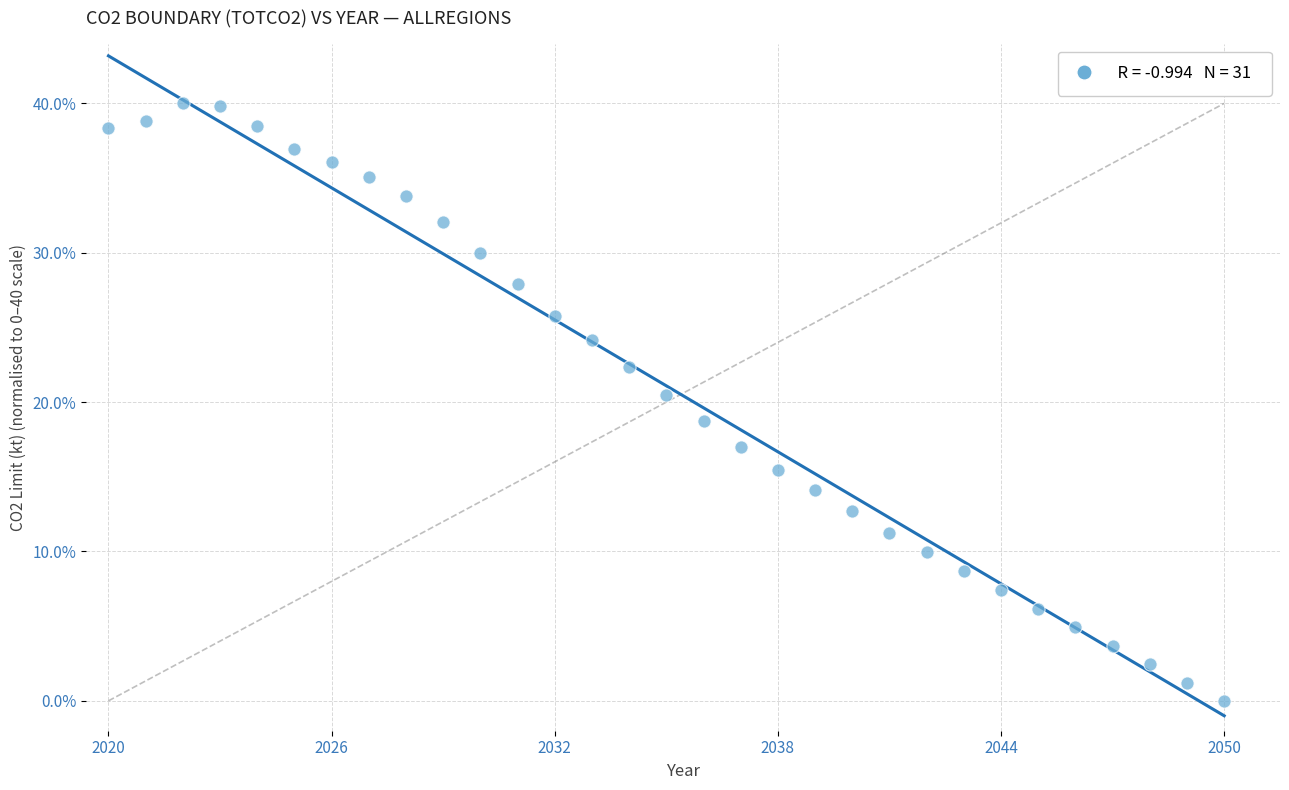

What is the range of X values (max minus min)?

1.0